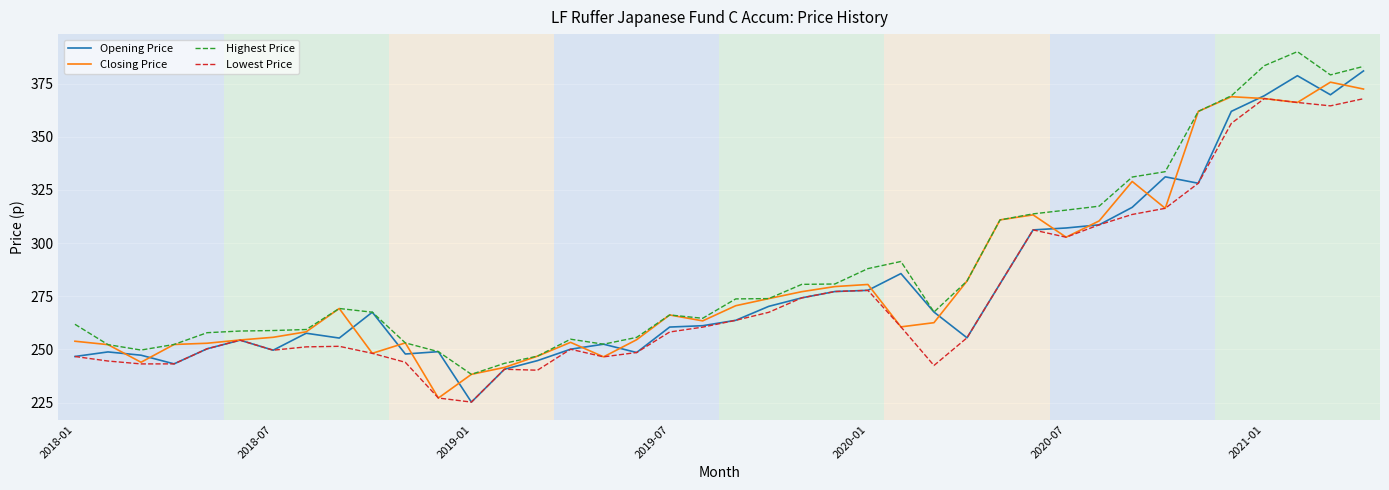

In Opening Price, how many points are lower than both neighbors (excluding endpoints)?

9